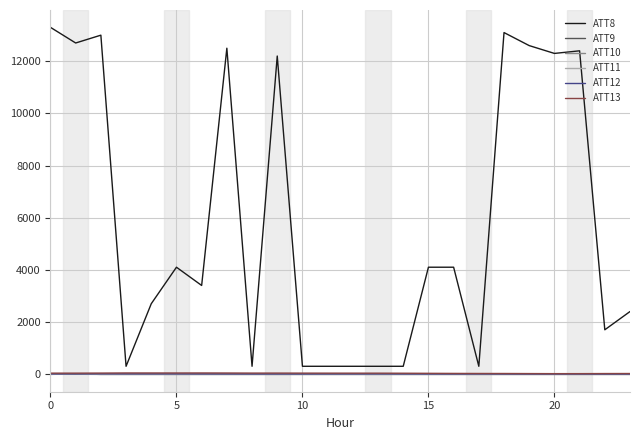

After their last crossing, which series has the higher values: ATT10 or ATT9?

ATT10